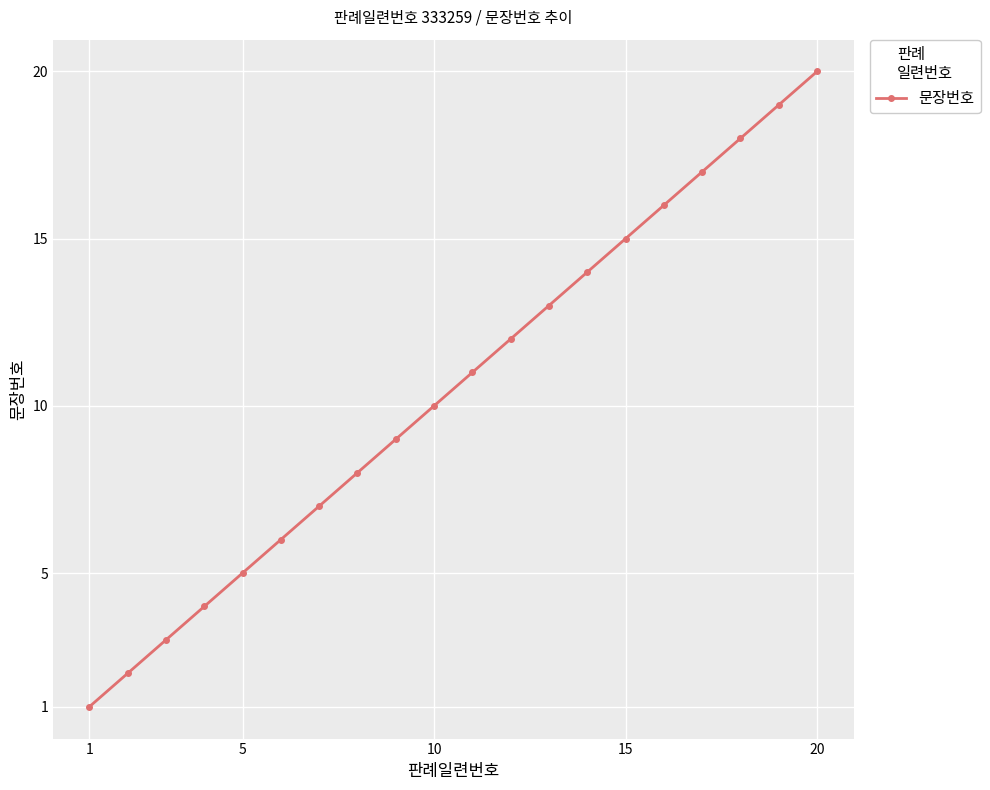

What is the value of the 14th point from the left?

14